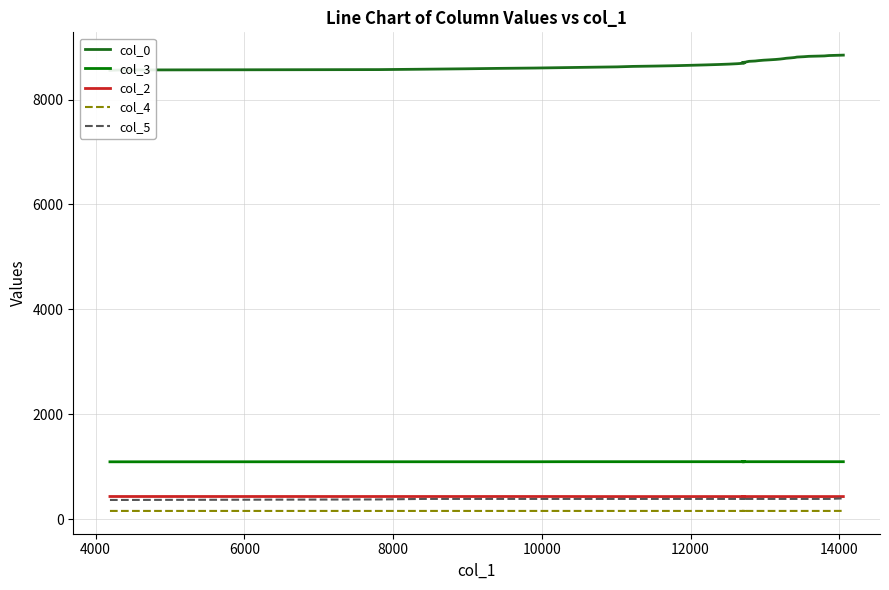

Which series has the largest total across all categories?

col_0